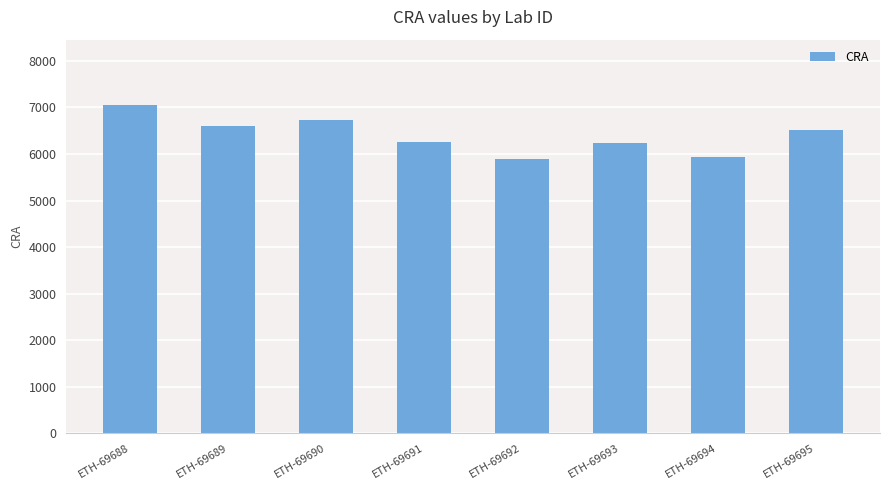

What is the sum of the values at ETH-69688 and ETH-69692?

12940